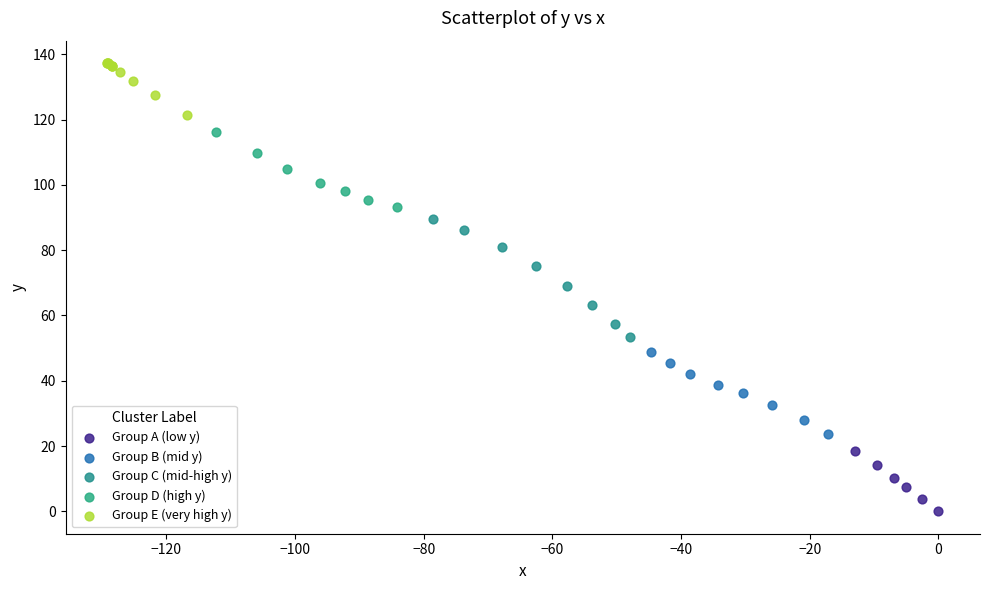

Which series contains the lowest Y value?

Group A (low y)